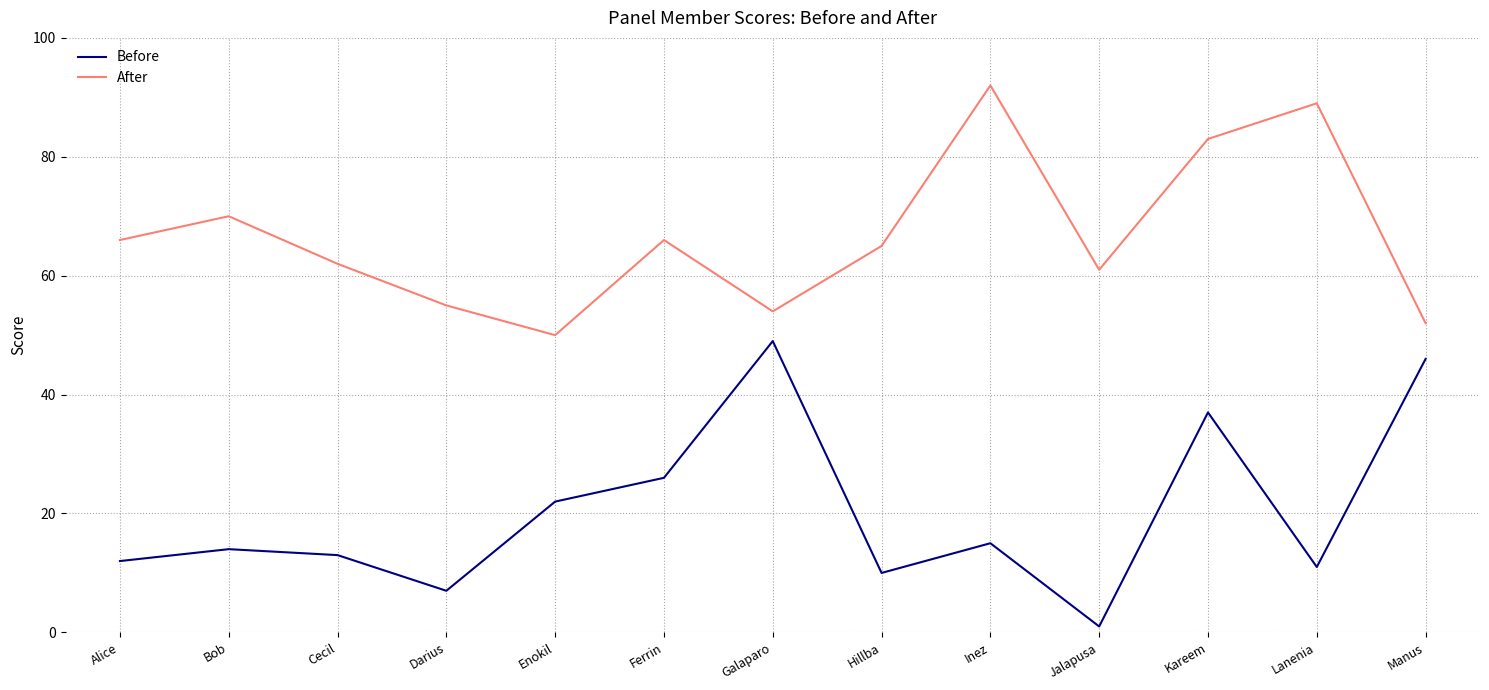

Reading left to right, extract all data points from this chart.

Before: Alice=12	Bob=14	Cecil=13	Darius=7	Enokil=22	Ferrin=26	Galaparo=49	Hillba=10	Inez=15	Jalapusa=1	Kareem=37	Lanenia=11	Manus=46
After: Alice=66	Bob=70	Cecil=62	Darius=55	Enokil=50	Ferrin=66	Galaparo=54	Hillba=65	Inez=92	Jalapusa=61	Kareem=83	Lanenia=89	Manus=52